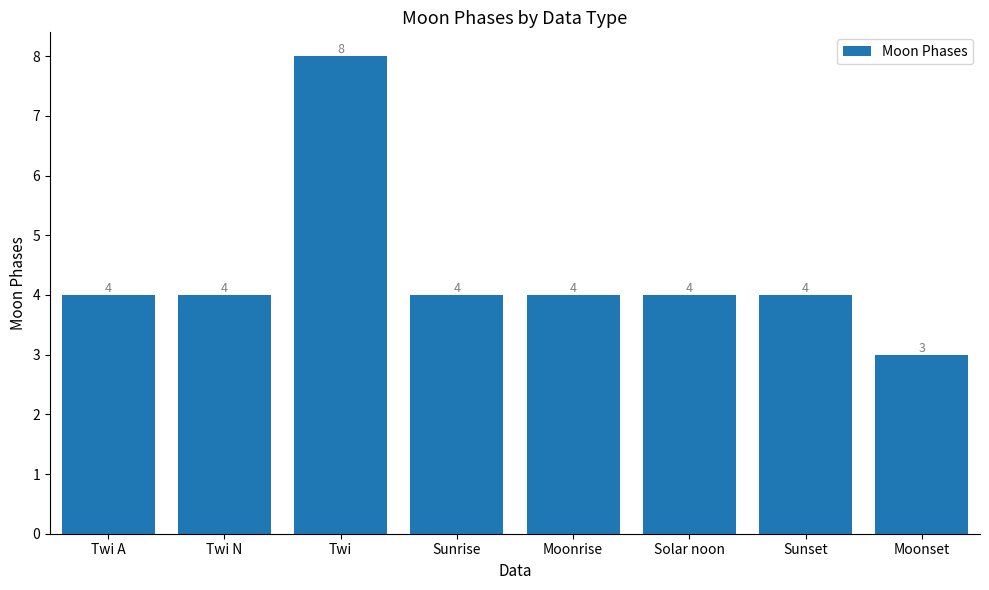

What is the label of the 3rd bar from the right?

Solar noon